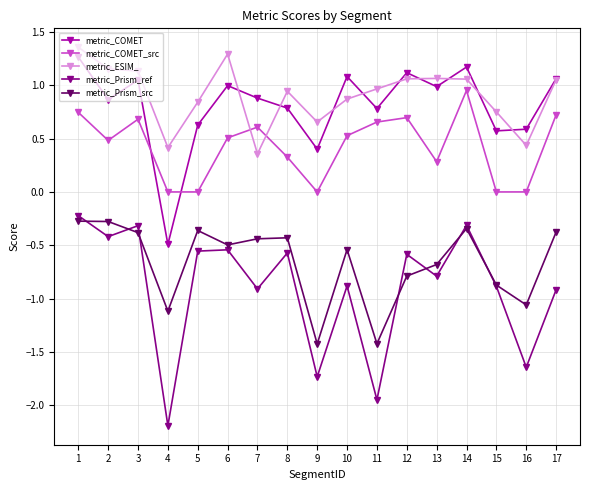

After their last crossing, which series has the higher values: metric_COMET or metric_COMET_src?

metric_COMET